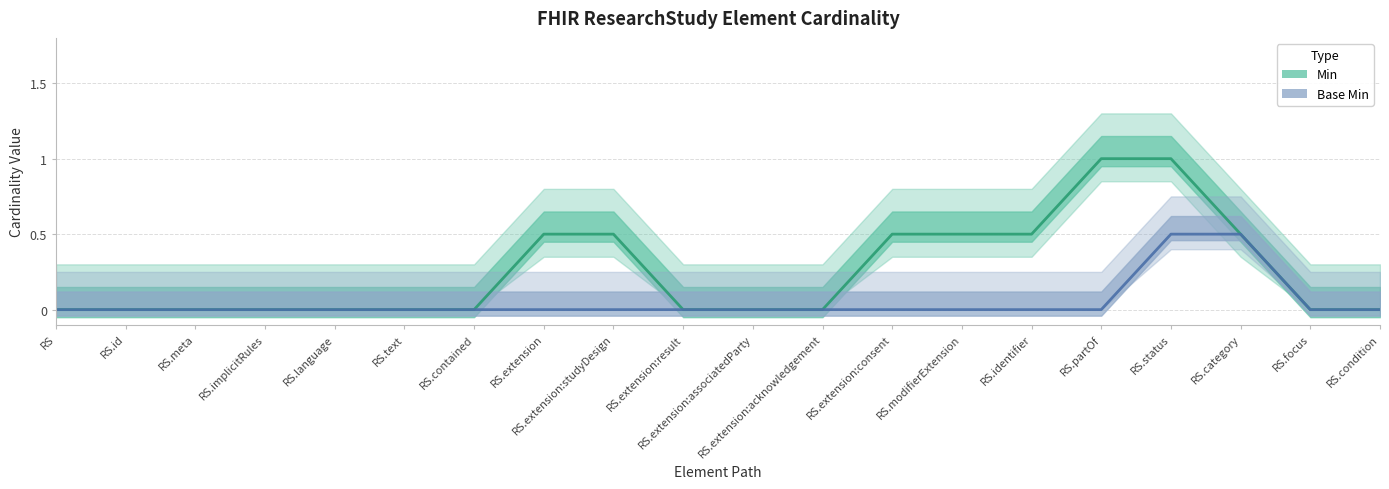

The Base Min series shows 0 at ResearchStudy.implicitRules. True or false?

True